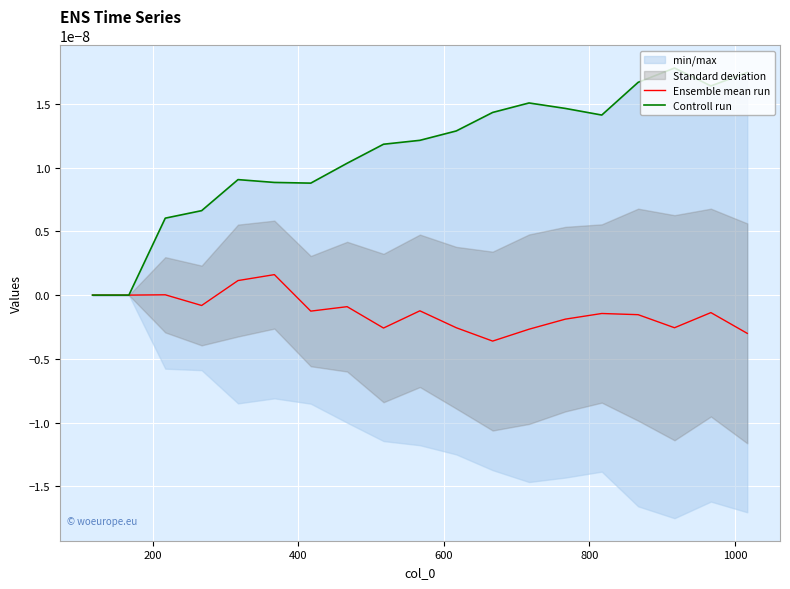

Which series has the largest range (max minus min)?

Controll run